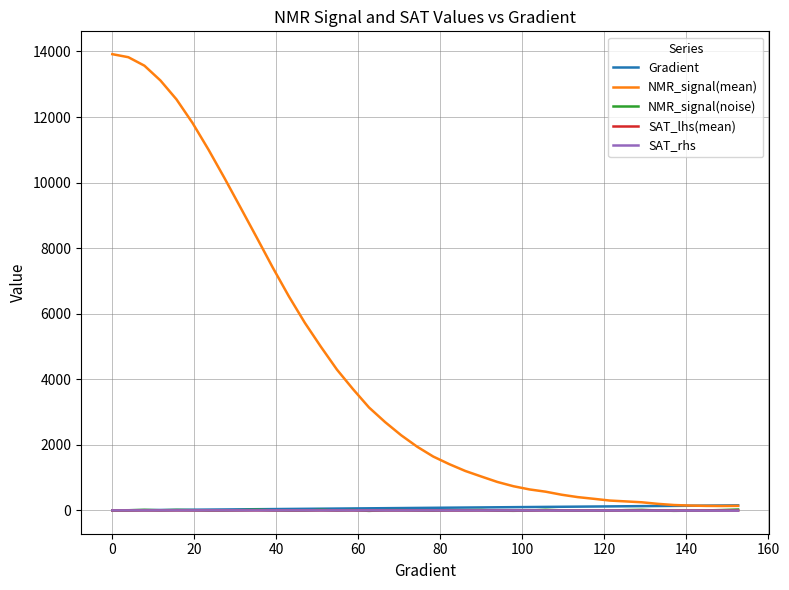

What is the greatest value displayed?

13917.5